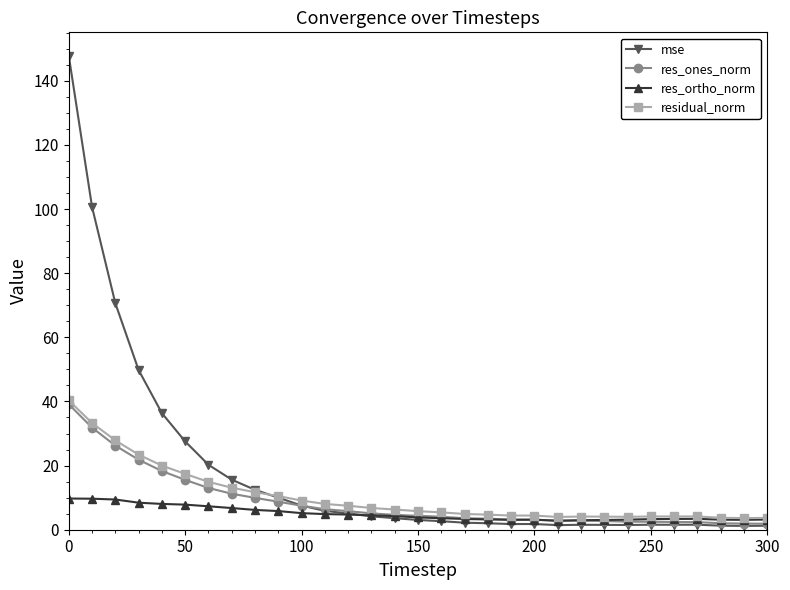

Which series has the largest total across all categories?

mse